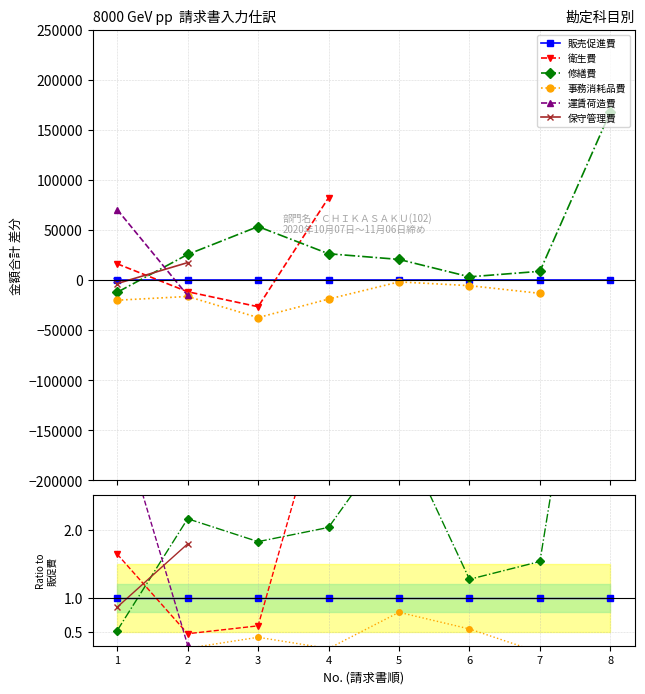

True or false: 事務消耗品費 and 衛生費 cross at least once.

False